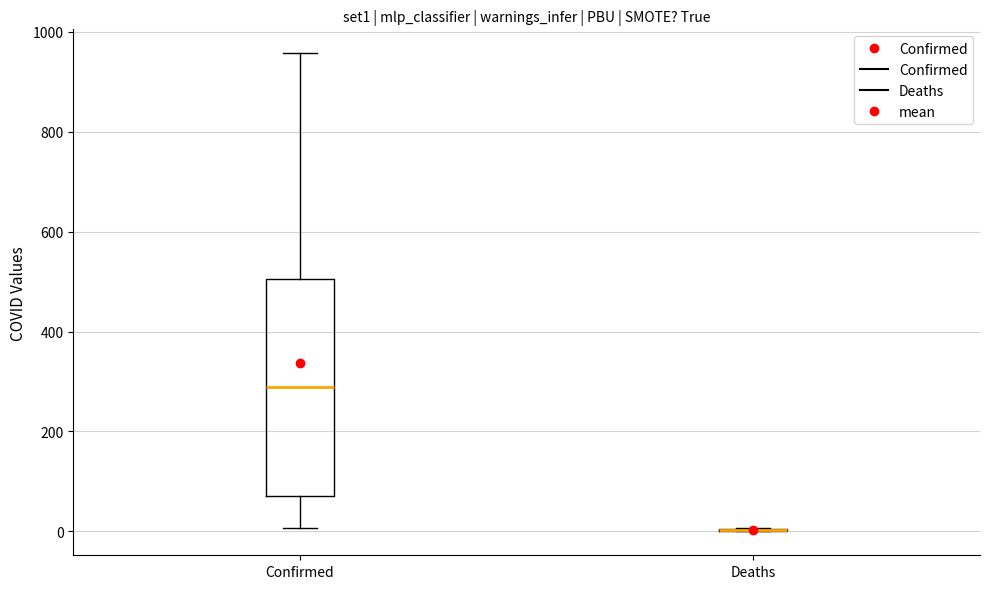

Comparing the boxes themselves (not the whiskers), which one is the tallest?

Confirmed